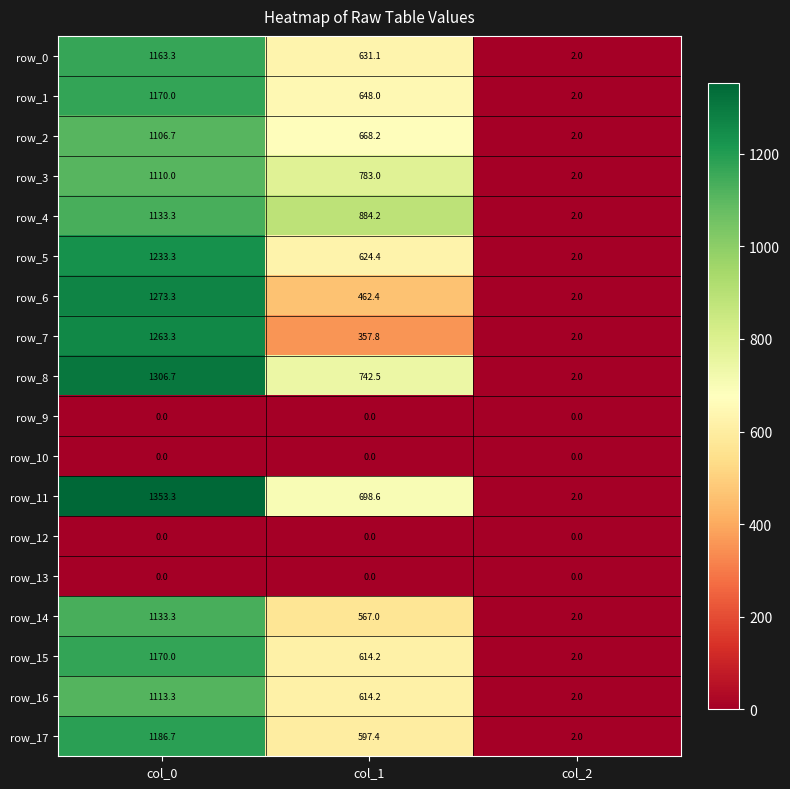

Which series has the largest total across all categories?

row_11